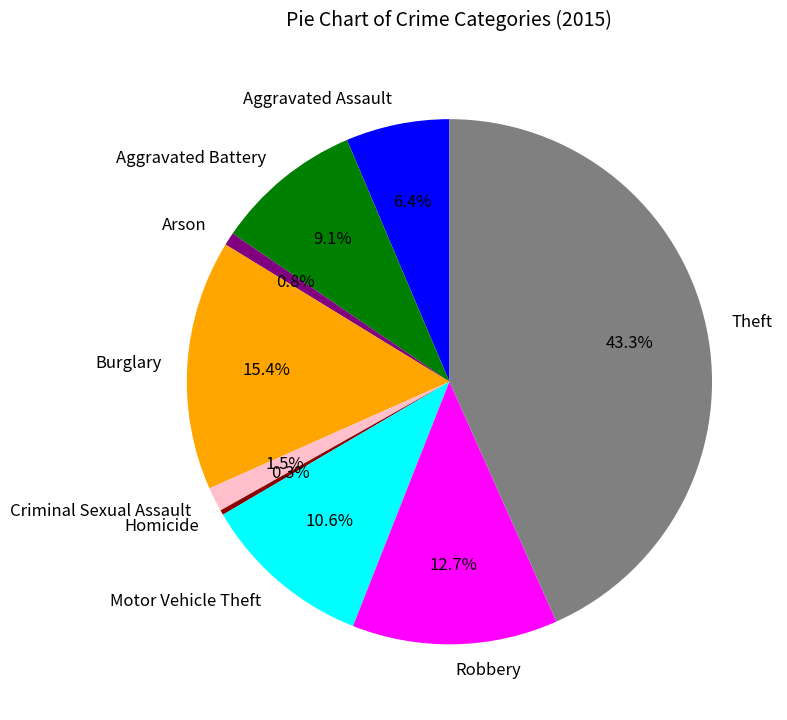

The Theft slice represents 43% of the pie. True or false?

True